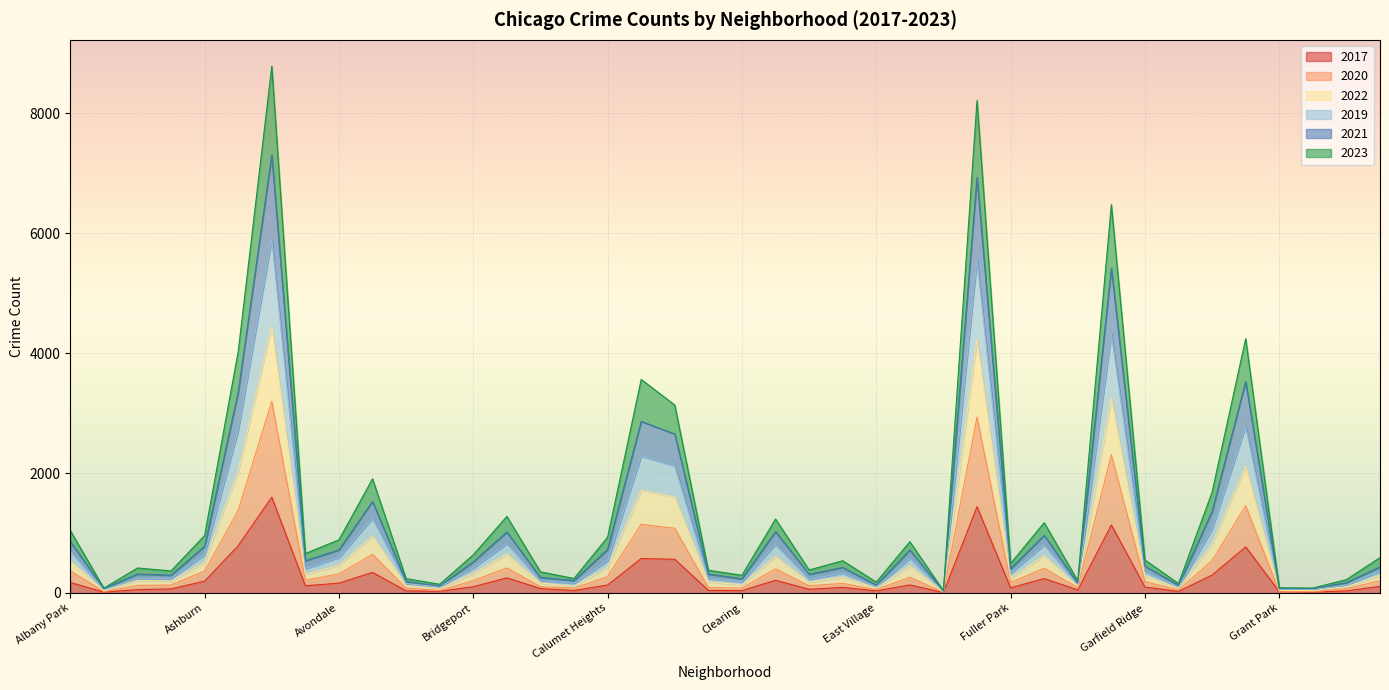

Where is the first local minimum for 2020?

Andersonville